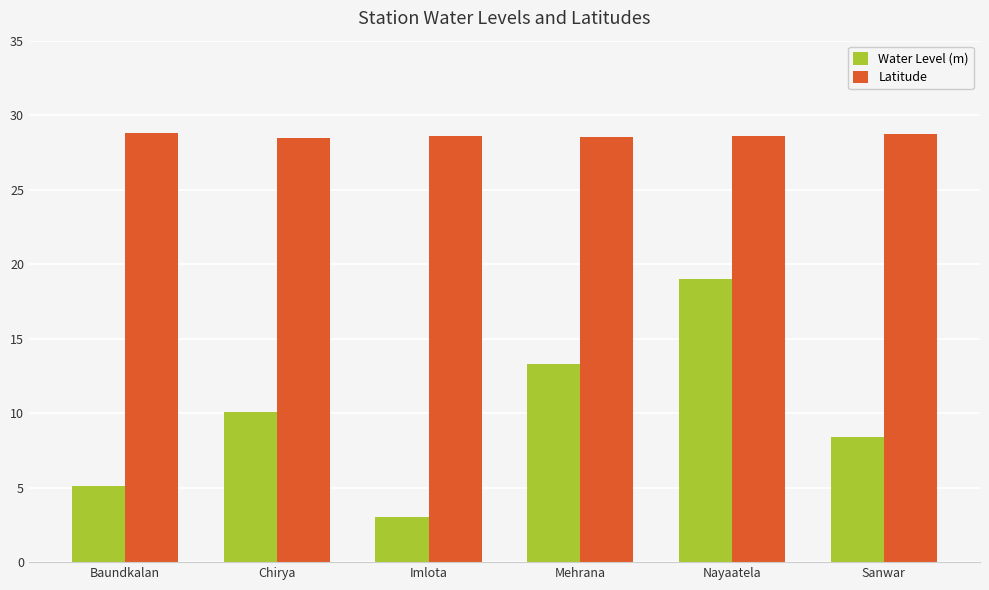

What value does the Water Level (m) series have at Imlota?

3.0